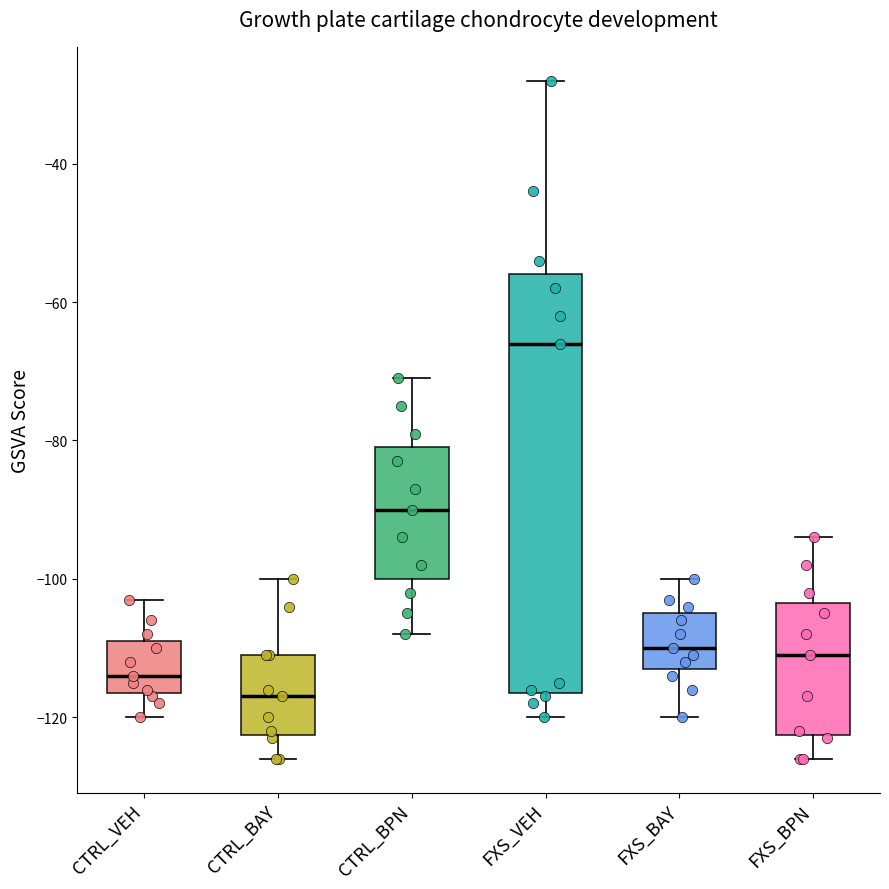

Reading left to right, transcribe this box plot: for each box, give where its median line is, the range the box spans, and where its two whiskers end, as read against the y-axis. The values are not printed on the chart, so give them approximately, as read against the axis.

CTRL_VEH: median -114, box -116 to -108, whiskers -120 to -102
CTRL_BAY: median -116, box -122 to -110, whiskers -126 to -100
CTRL_BPN: median -90, box -100 to -80, whiskers -108 to -70
FXS_VEH: median -66, box -116 to -56, whiskers -120 to -28
FXS_BAY: median -110, box -112 to -104, whiskers -120 to -100
FXS_BPN: median -110, box -122 to -104, whiskers -126 to -94